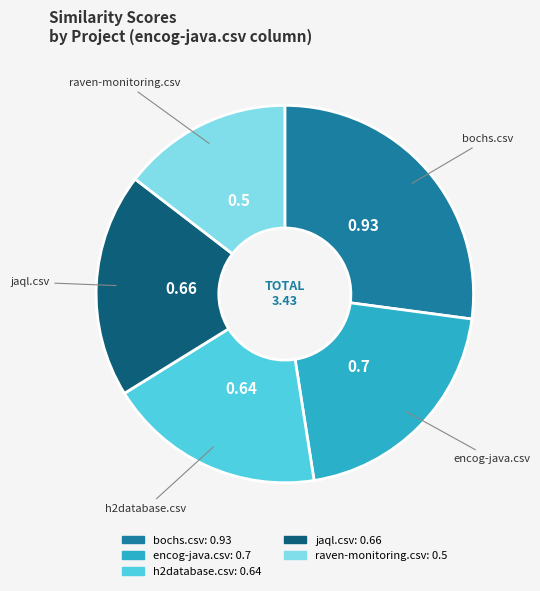

How many segments does this pie chart have?

5